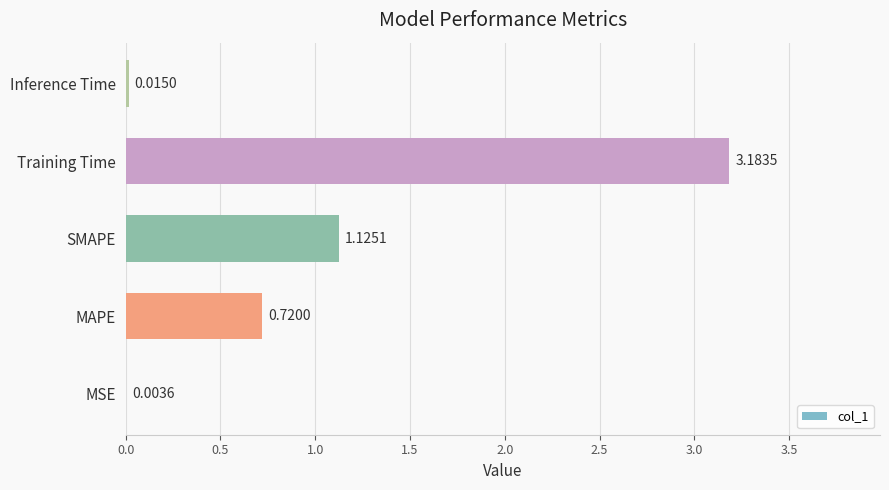

What is the sum of all values?

5.0